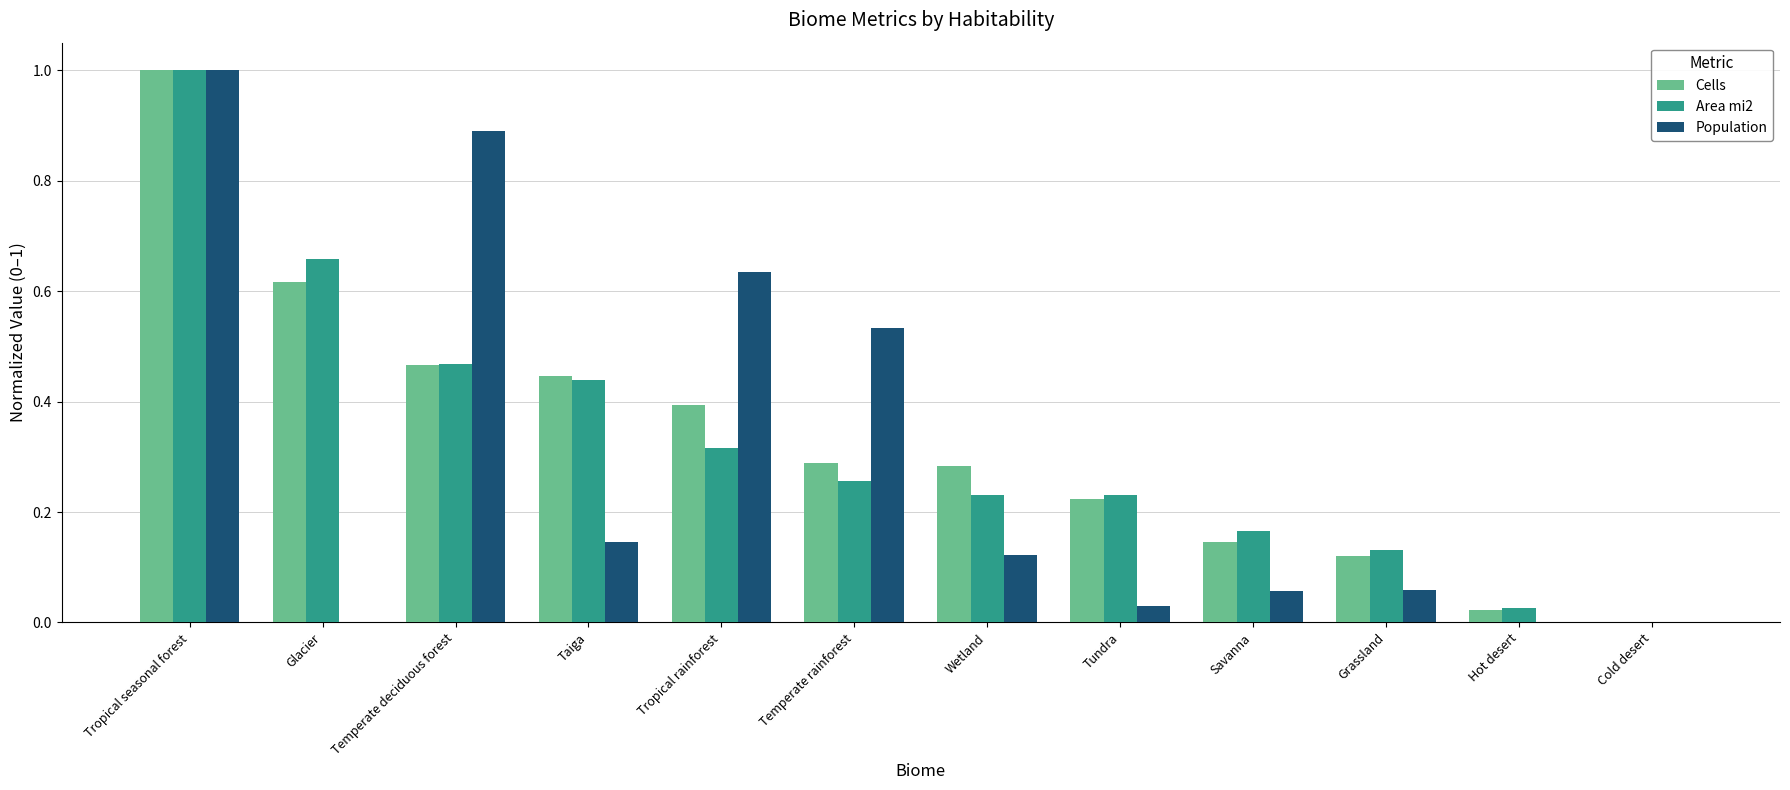

Is it true that Cells equals 0.4 at Tropical rainforest?

True